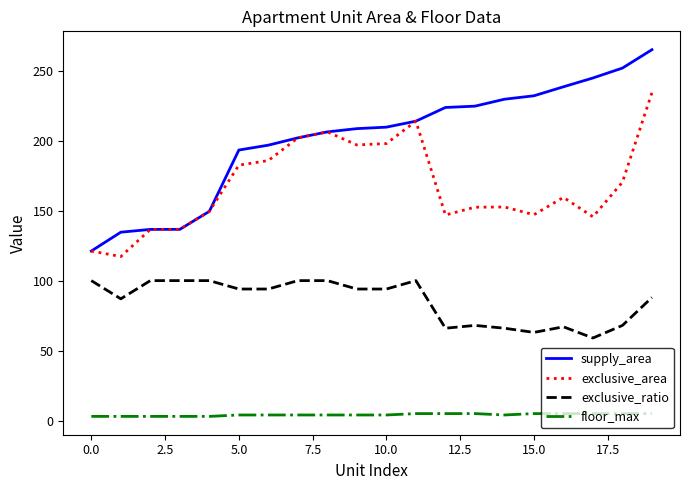

List the series in order of their peak value, lowest first.

floor_max, exclusive_ratio, exclusive_area, supply_area